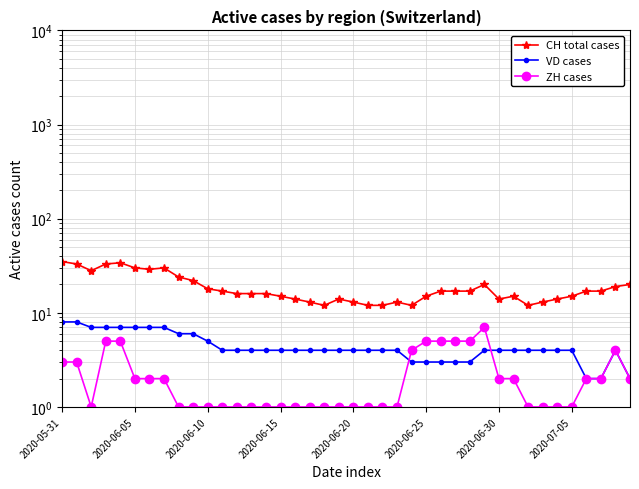

What is the difference between the maximum and minimum values in the ZH cases series?

6